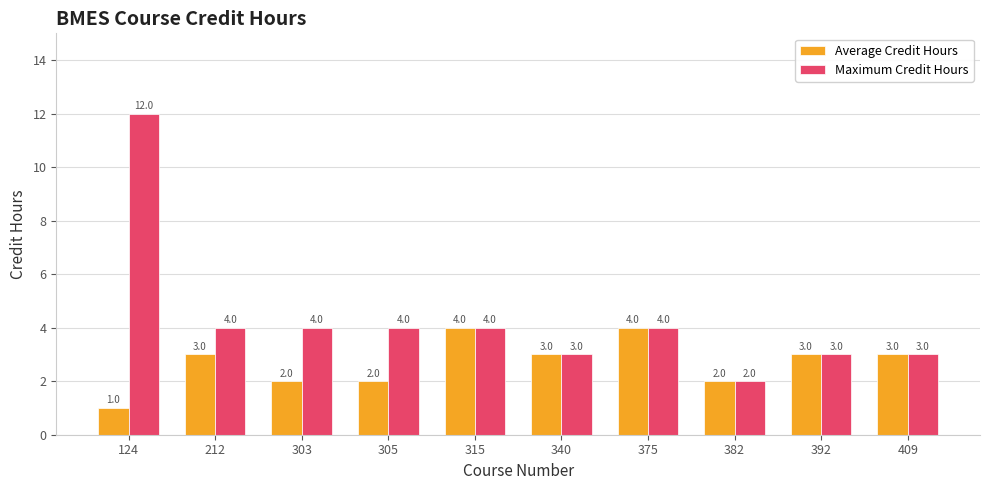

List the series in order of their overall mean, lowest first.

Average Credit Hours, Maximum Credit Hours